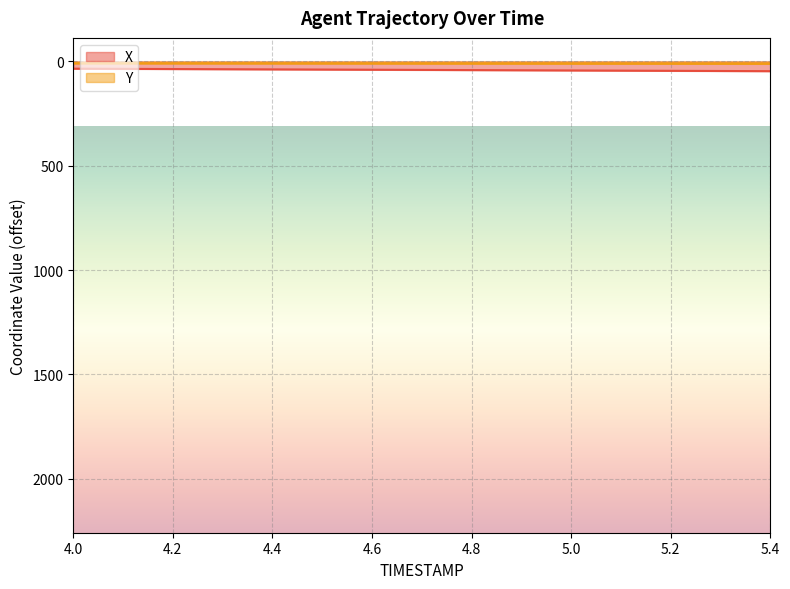

What position from the right is 4.4?

11